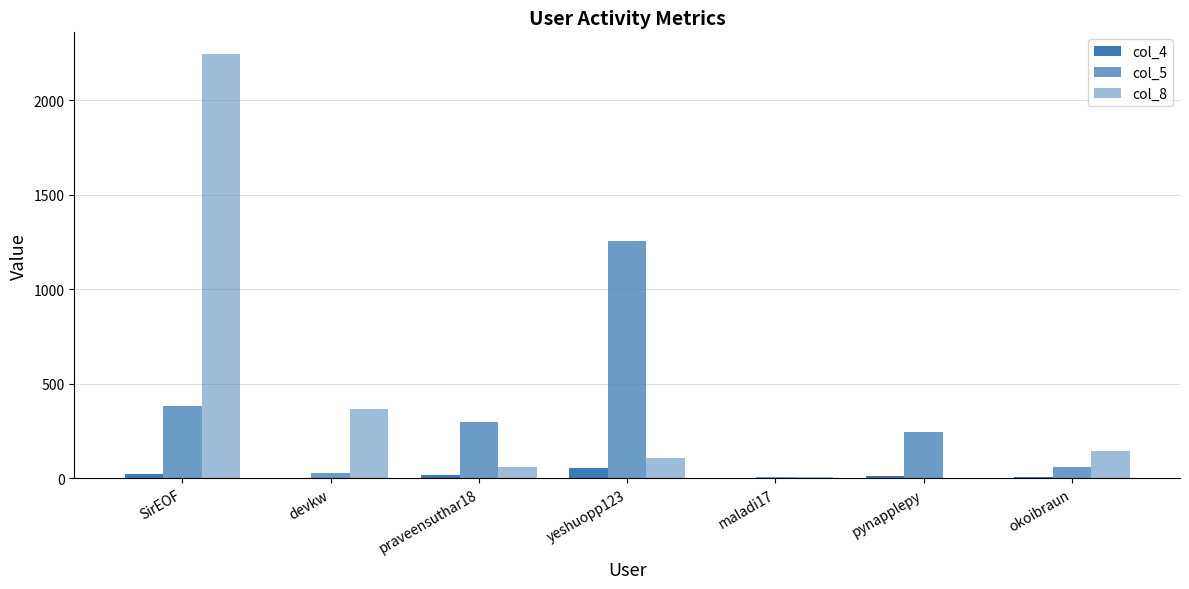

Does the chart contain stacked bars?

No